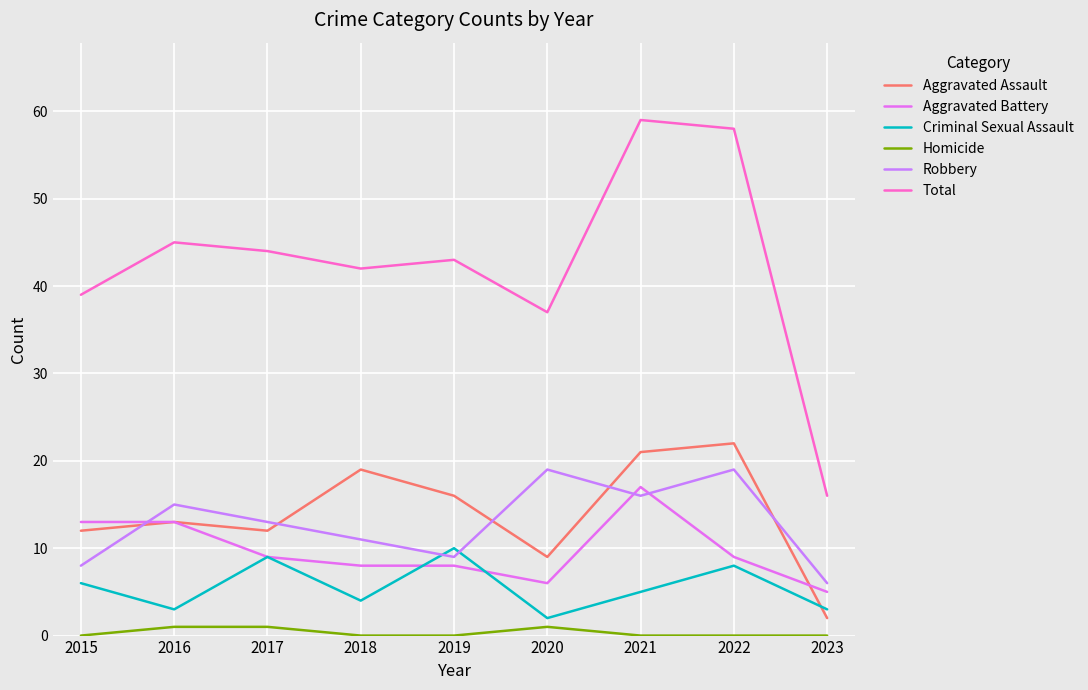

Reading left to right, extract all data points from this chart.

Aggravated Assault: 12	13	12	19	16	9	21	22	2
Aggravated Battery: 13	13	9	8	8	6	17	9	5
Criminal Sexual Assault: 6	3	9	4	10	2	5	8	3
Homicide: 0	1	1	0	0	1	0	0	0
Robbery: 8	15	13	11	9	19	16	19	6
Total: 39	45	44	42	43	37	59	58	16